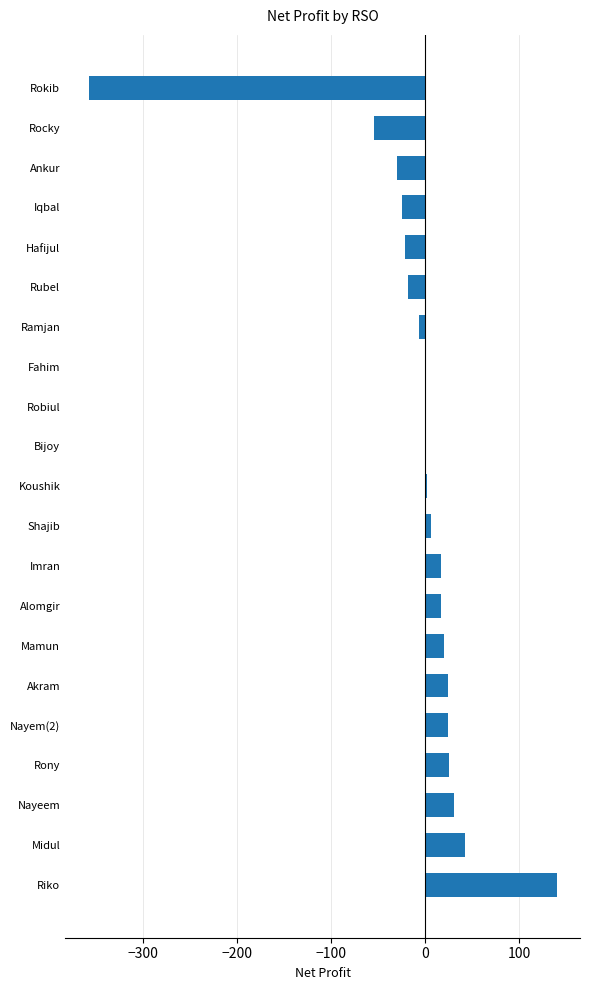

At which category does the chart reach its peak across all series?

Riko